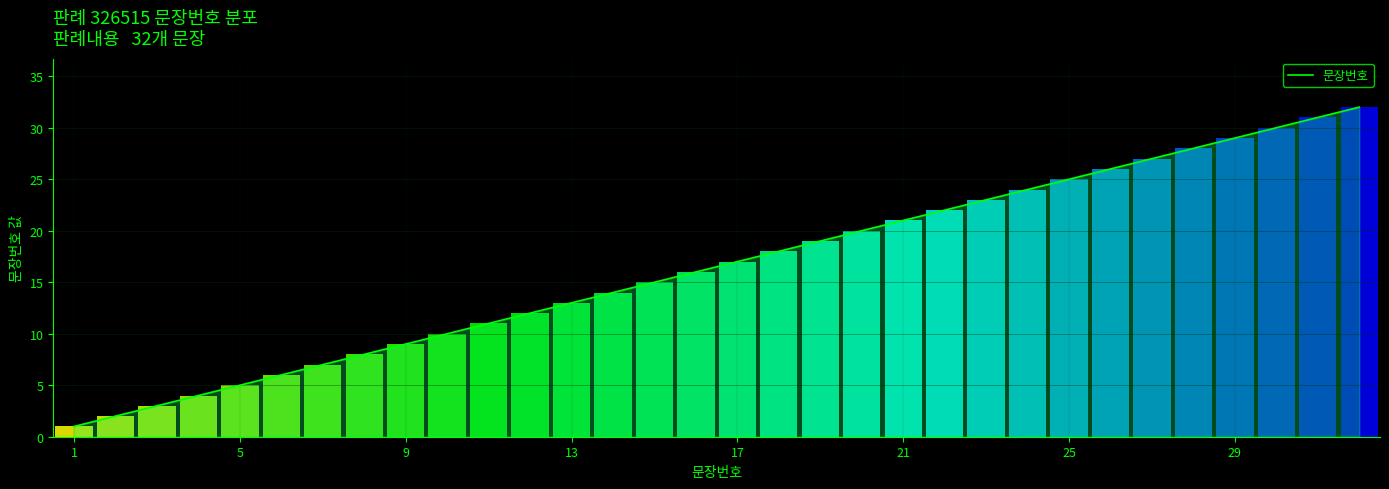

What is the average value?

16